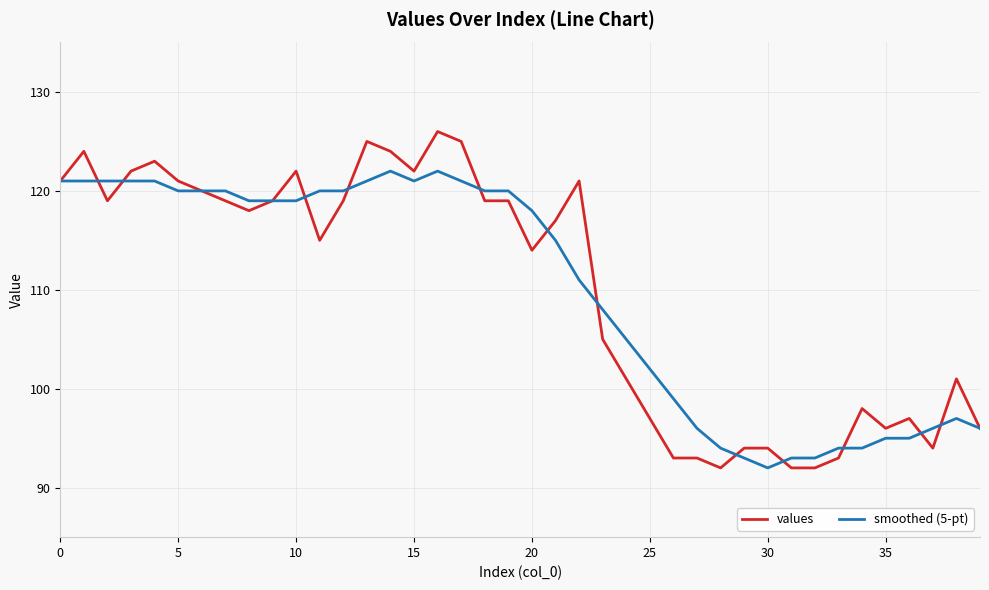

Which series has the widest spread of values?

values